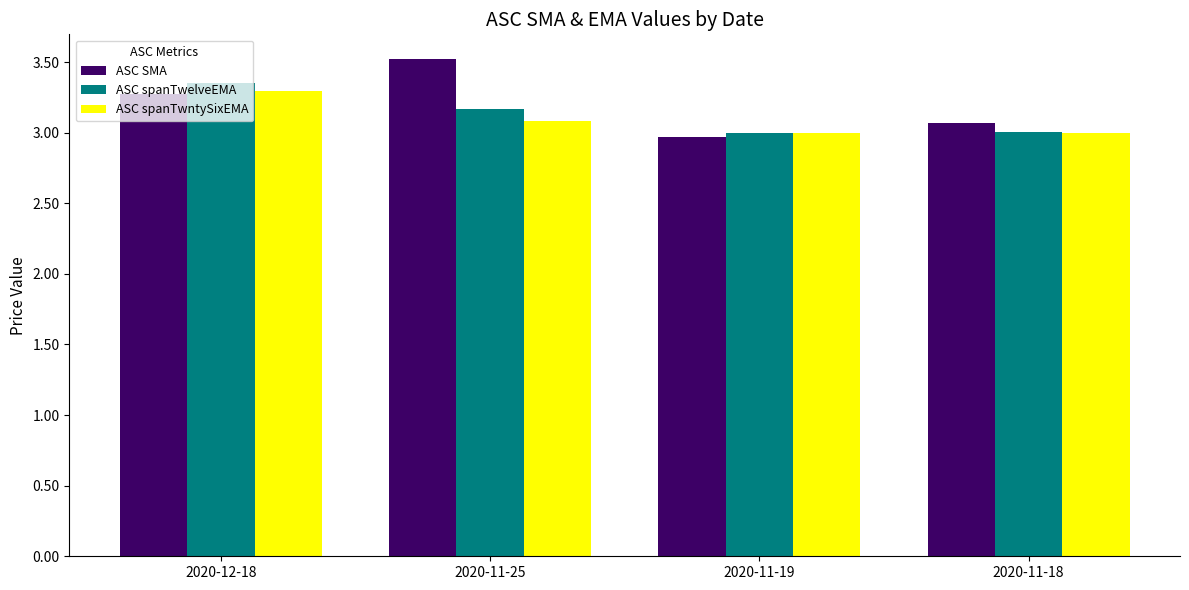

At which category does the chart reach its peak across all series?

2020-11-25